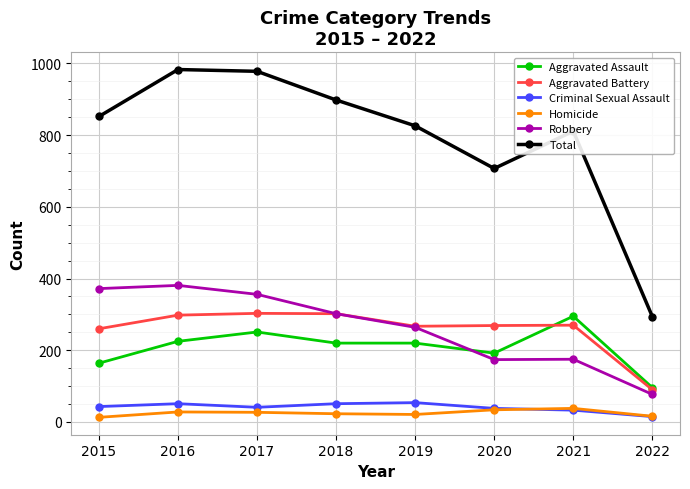

Is the value of Aggravated Battery at 2022 greater than the value of Criminal Sexual Assault at 2020?

Yes